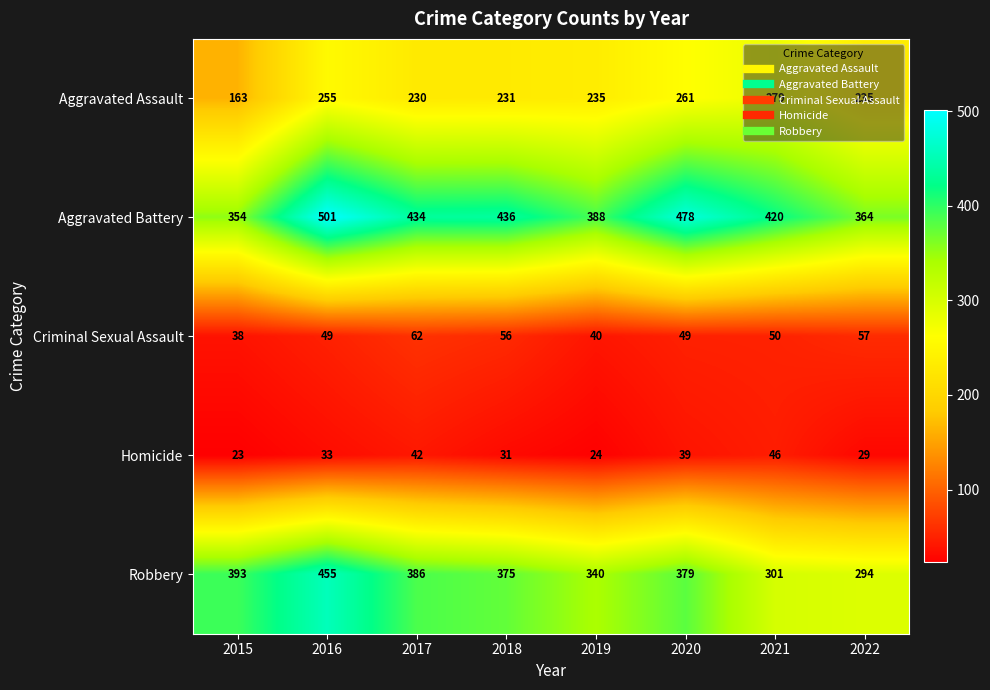

The Criminal Sexual Assault series shows 66 at 2020. True or false?

False